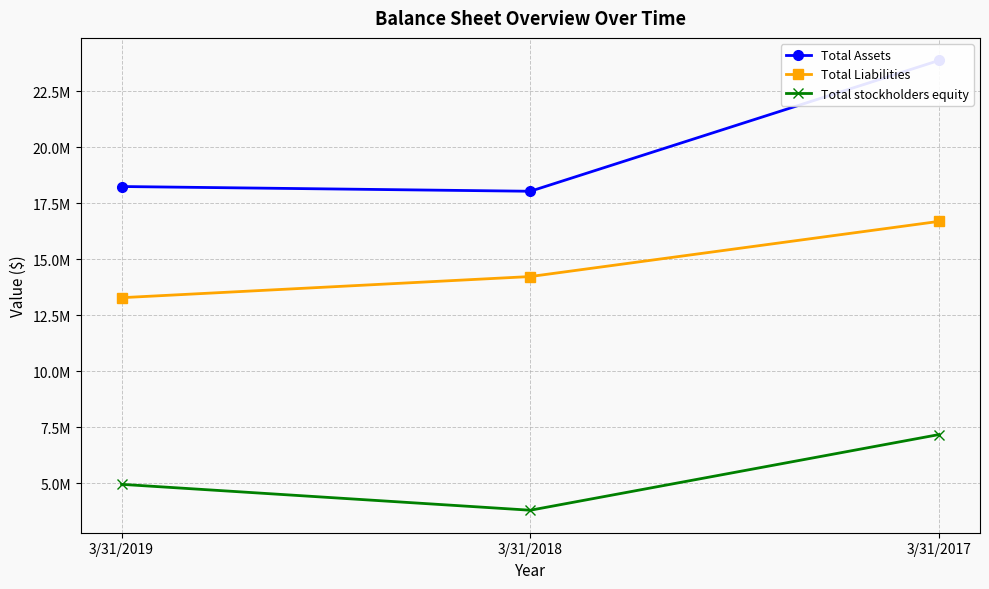

Rank the series at 3/31/2017 from highest to lowest value.

Total Assets, Total Liabilities, Total stockholders equity